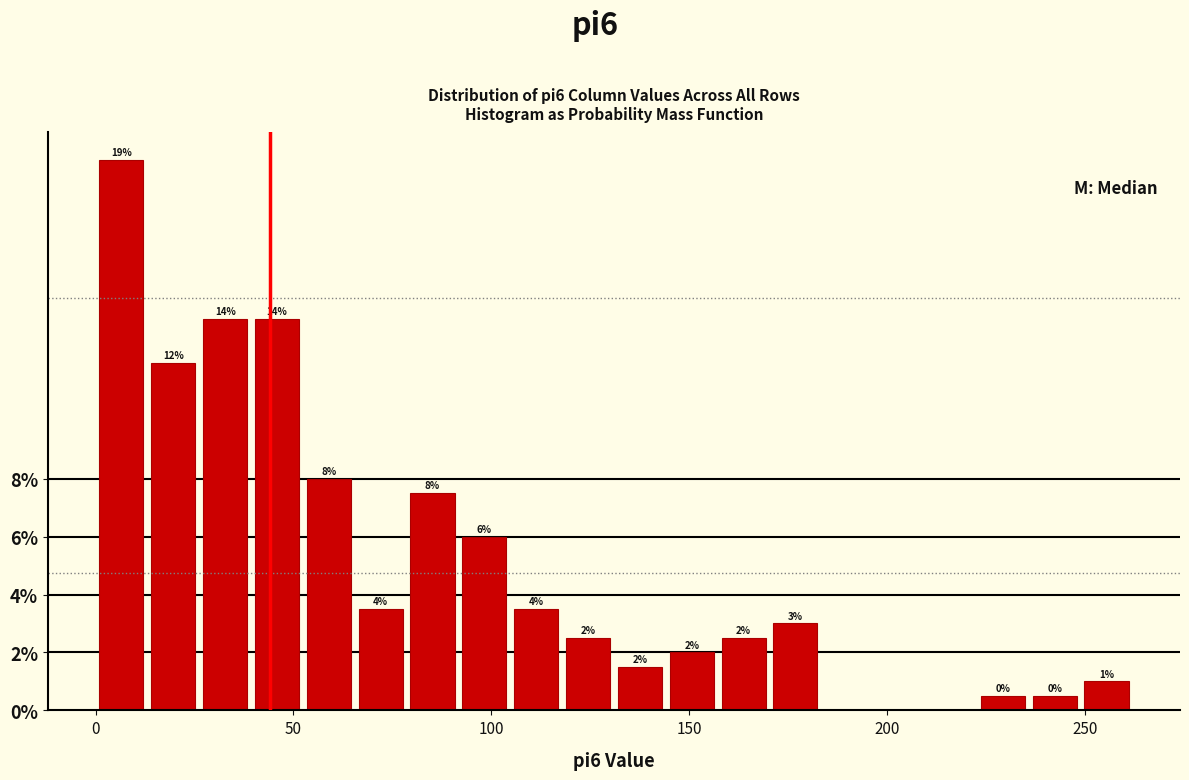

Read against the x-axis, roughly where is the centre of the tallest bar?

5